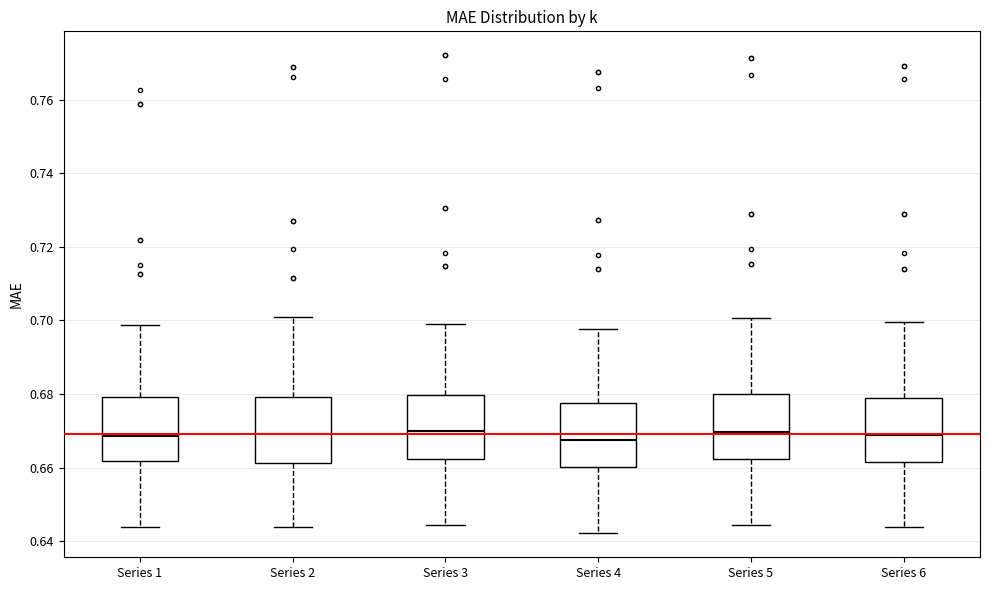

Reading left to right, transcribe this box plot: for each box, give where its median line is, the range the box spans, and where its two whiskers end, as read against the y-axis. The values are not printed on the chart, so give them approximately, as read against the axis.

Series 1: median 0.668, box 0.662 to 0.680, whiskers 0.644 to 0.698
Series 2: median 0.670, box 0.662 to 0.680, whiskers 0.644 to 0.700
Series 3: median 0.670, box 0.662 to 0.680, whiskers 0.644 to 0.700
Series 4: median 0.668, box 0.660 to 0.678, whiskers 0.642 to 0.698
Series 5: median 0.670, box 0.662 to 0.680, whiskers 0.644 to 0.700
Series 6: median 0.668, box 0.662 to 0.678, whiskers 0.644 to 0.700